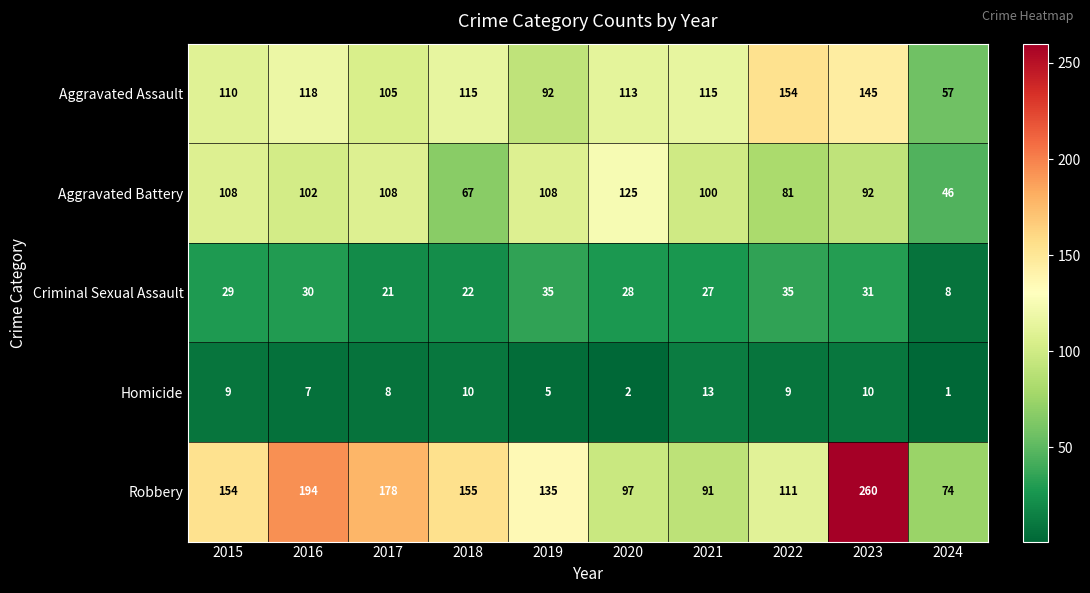

How many categories are shown in the chart?

10